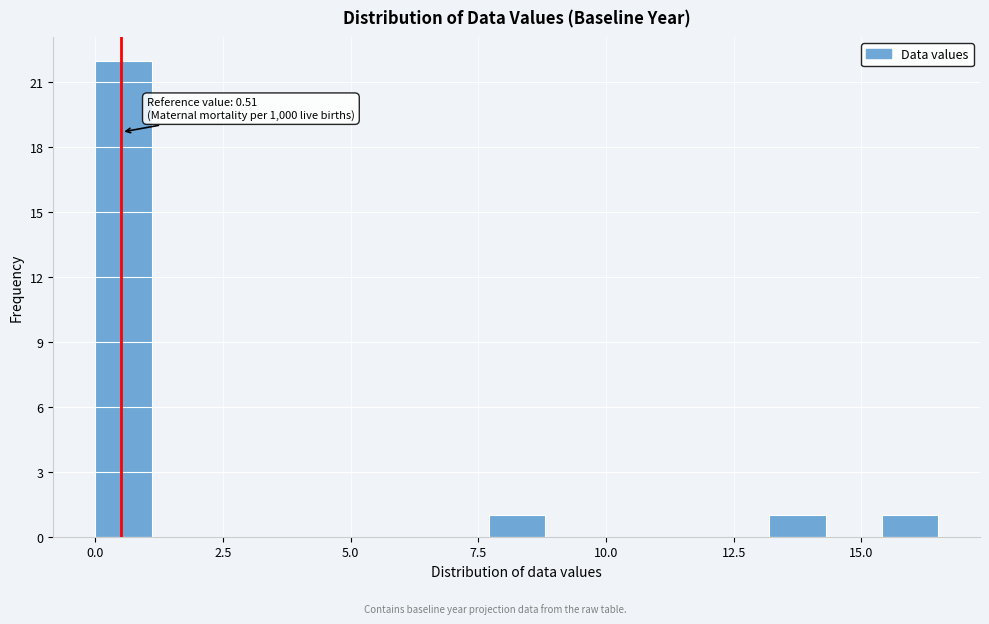

Read against the x-axis, roughly where is the centre of the tallest bar?

0.5